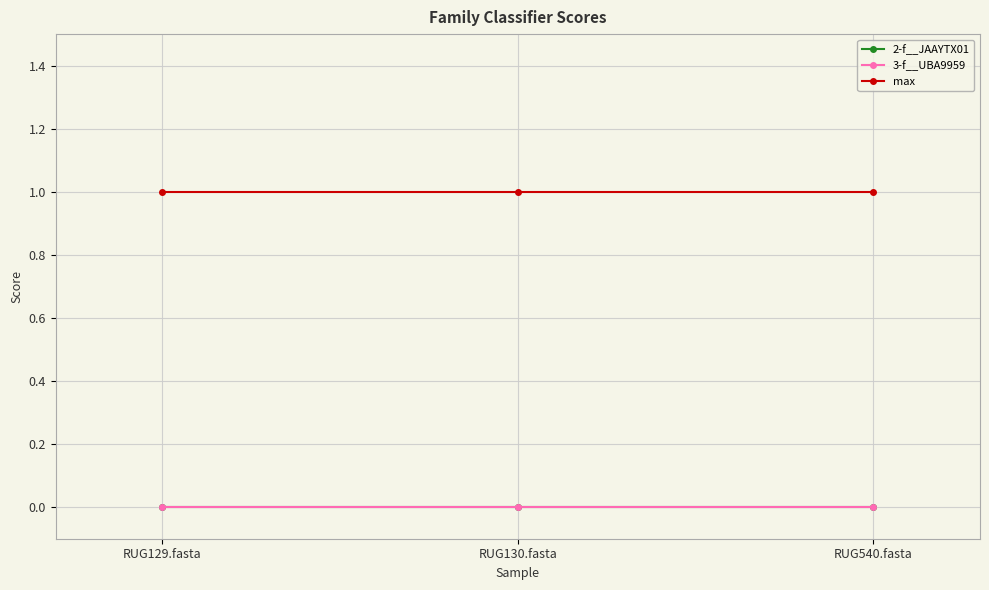

List the series in order of their peak value, highest first.

max, 2-f__JAAYTX01, 3-f__UBA9959